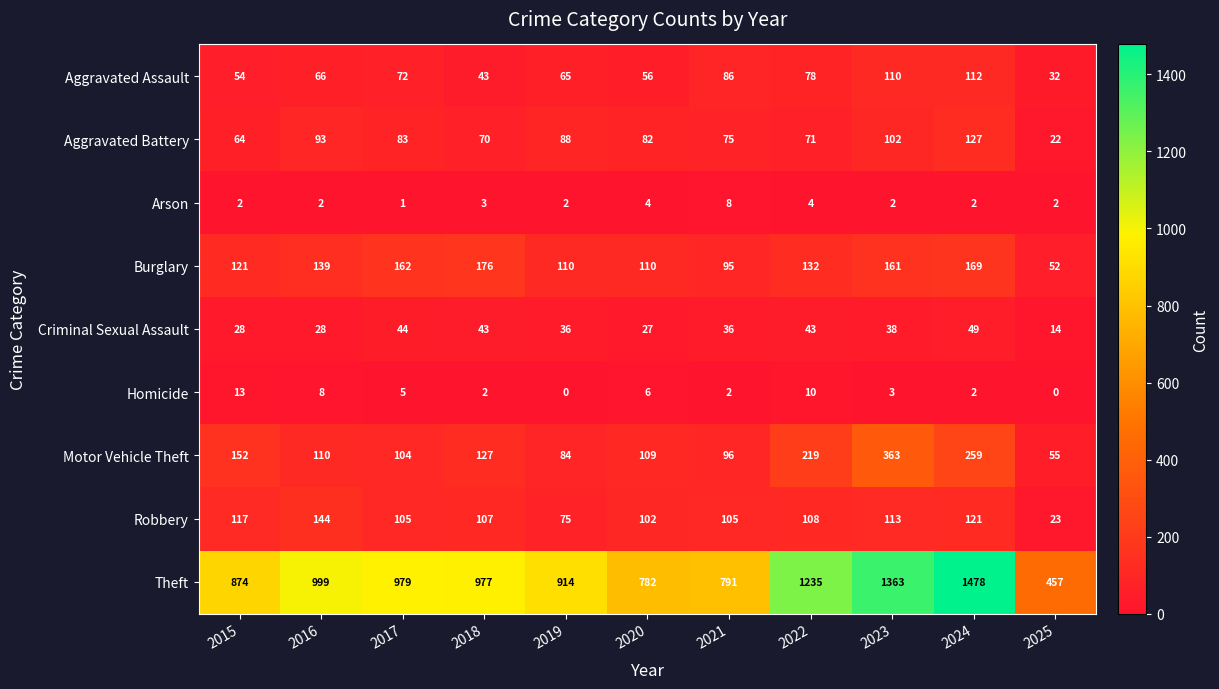

List the labels in order of Theft value, largest first.

2024, 2023, 2022, 2016, 2017, 2018, 2019, 2015, 2021, 2020, 2025